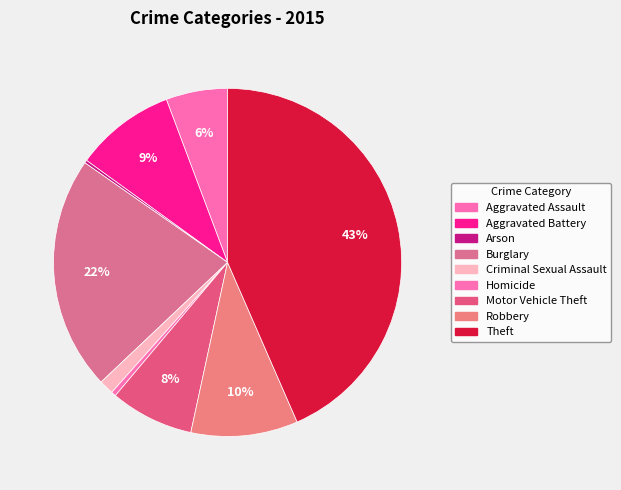

Is there a majority slice in this chart?

No